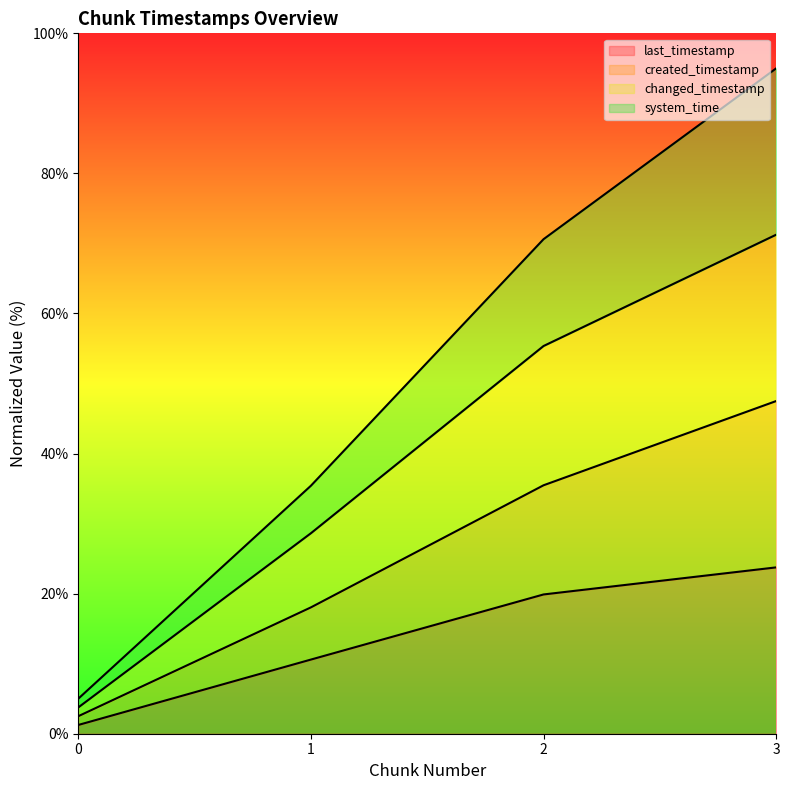

Reading left to right, extract all data points from this chart.

last_timestamp: 0=1.2	1=10.6	2=19.9	3=23.8
created_timestamp: 0=5.0	1=35.4	2=70.6	3=95.0
changed_timestamp: 0=3.8	1=28.6	2=55.4	3=71.2
system_time: 0=2.5	1=18.0	2=35.5	3=47.5